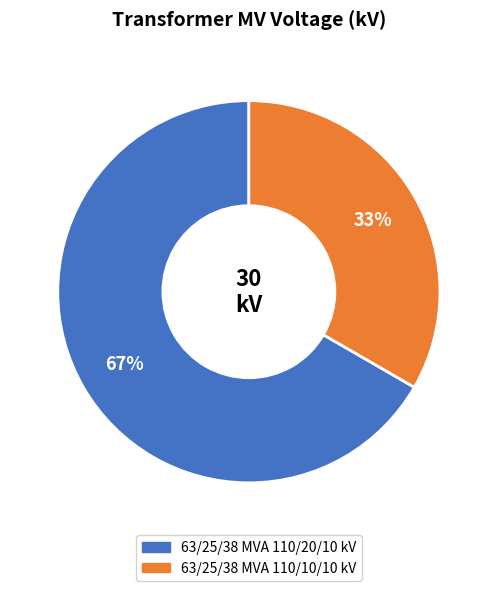

What percentage is the 63/25/38 MVA 110/20/10 kV slice, to the nearest percent?

67%